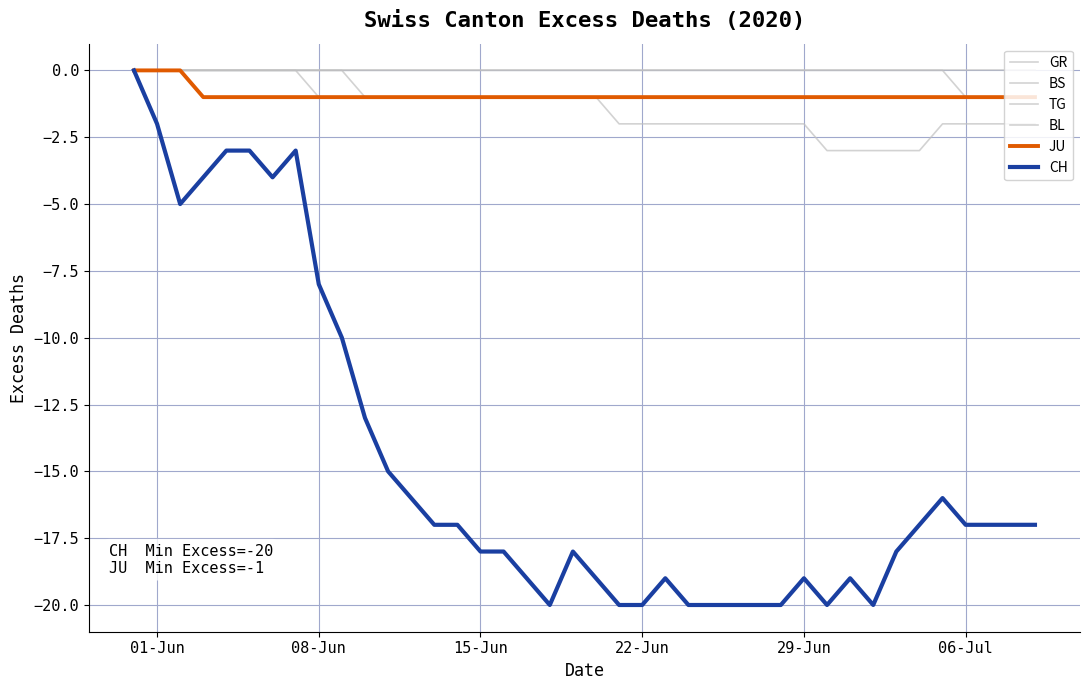

How many lines are shown in the chart?

6